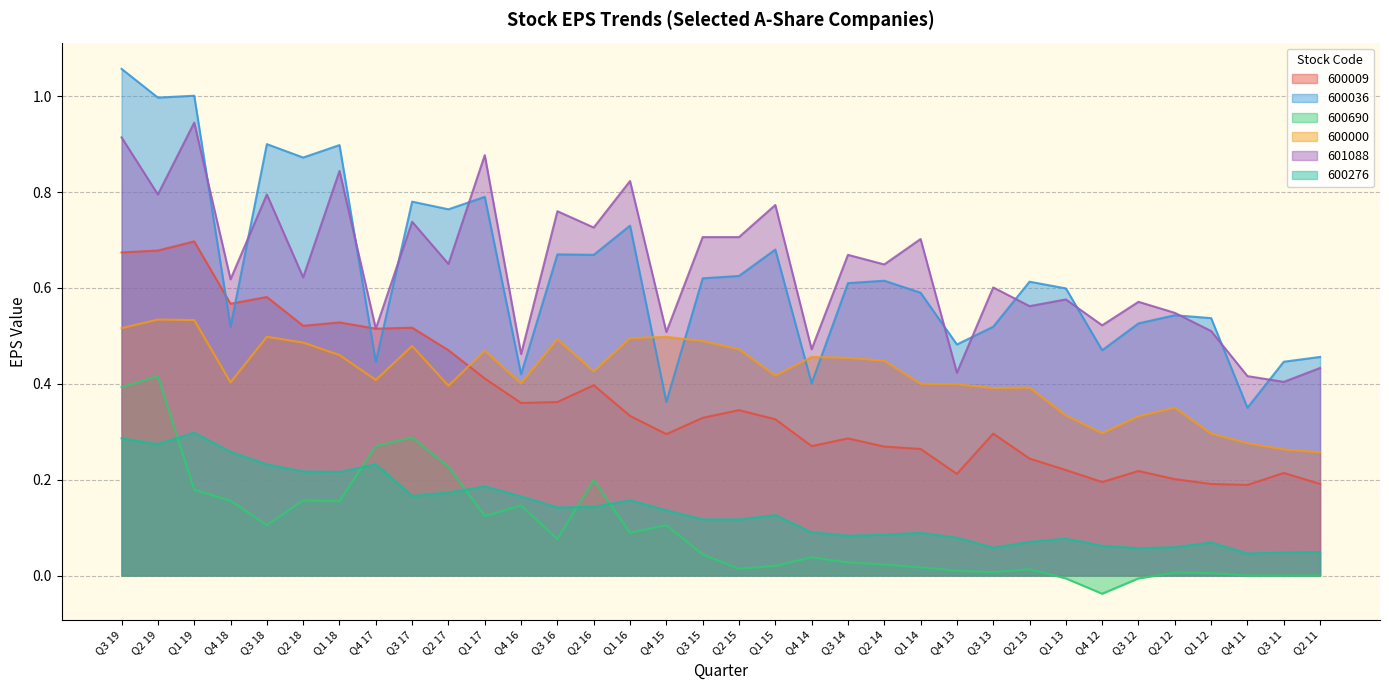

Rank the categories by 600009 value from highest to lowest.

Q1 19, Q2 19, Q3 19, Q3 18, Q4 18, Q1 18, Q2 18, Q3 17, Q4 17, Q2 17, Q1 17, Q2 16, Q3 16, Q4 16, Q2 15, Q1 16, Q3 15, Q1 15, Q3 13, Q4 15, Q3 14, Q4 14, Q2 14, Q1 14, Q2 13, Q1 13, Q3 12, Q3 11, Q4 13, Q2 12, Q4 12, Q1 12, Q2 11, Q4 11